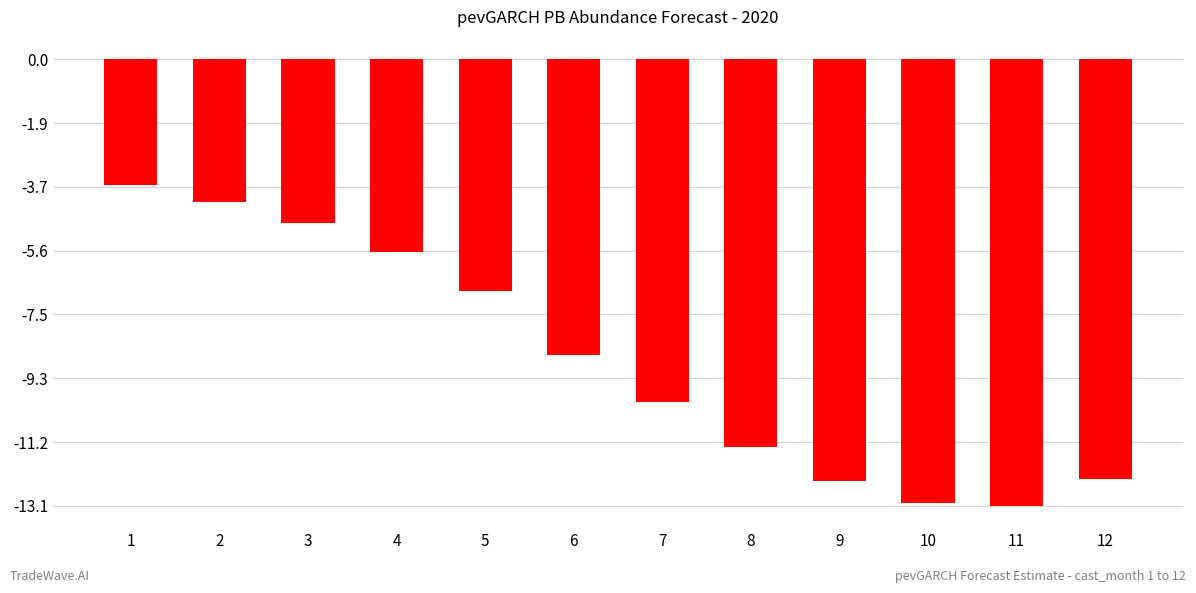

The value at 11 is -6.8. True or false?

False